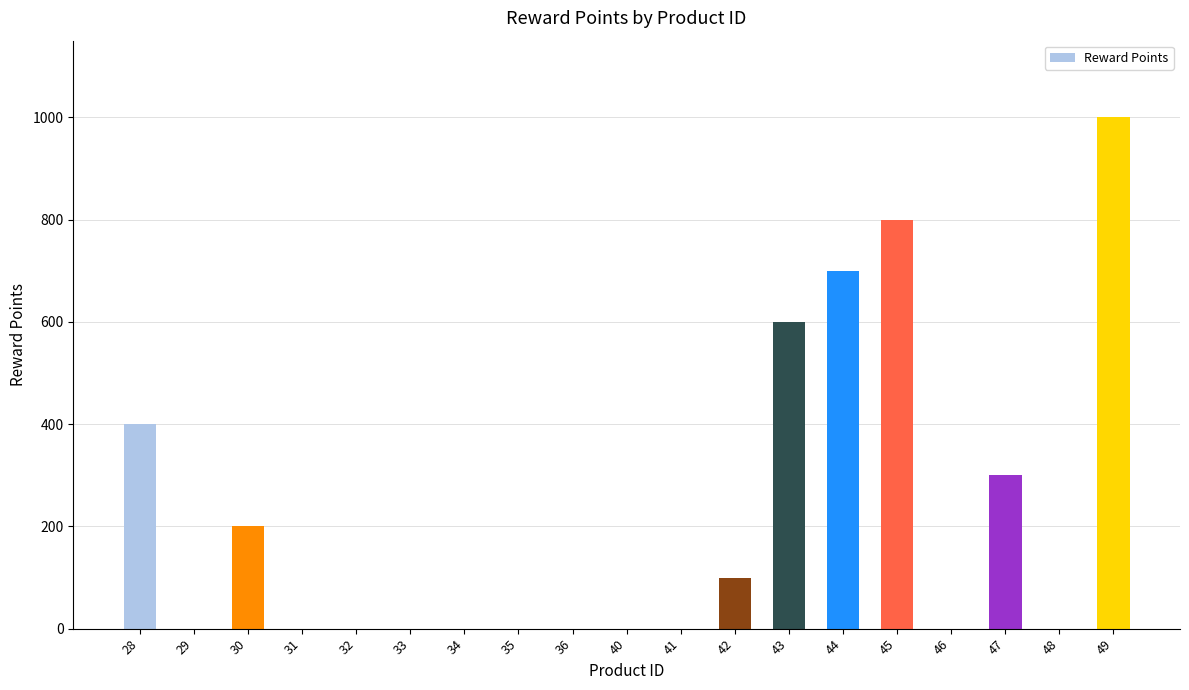

What is the greatest value displayed?

1000